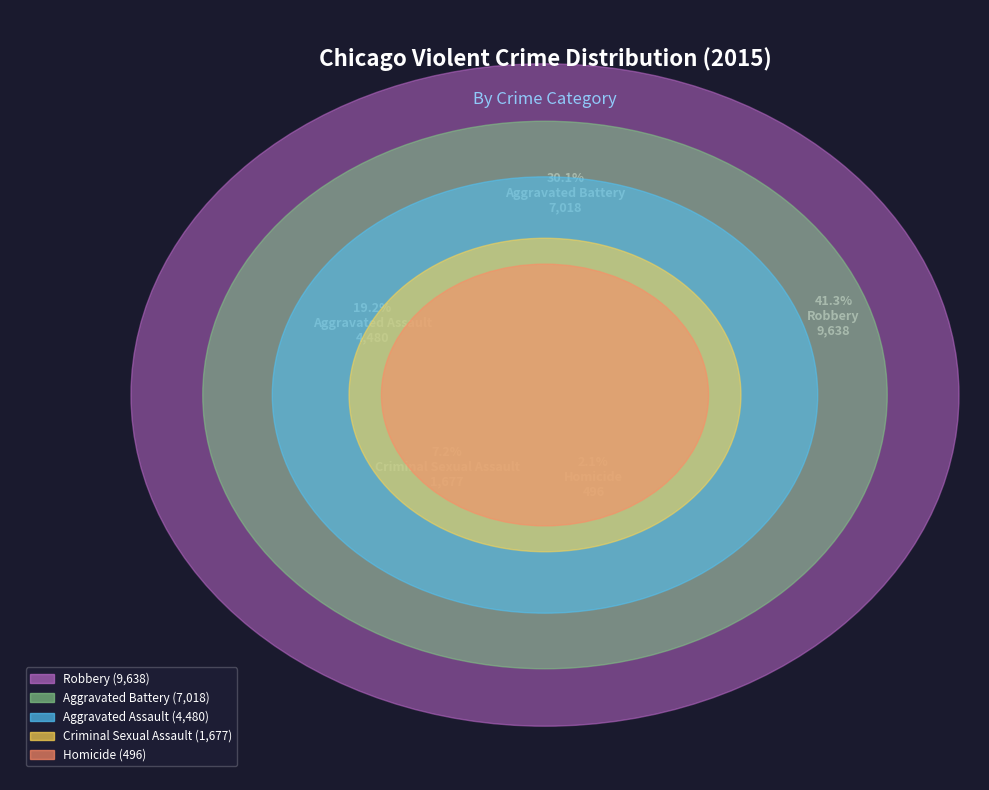

Rank the categories by value from highest to lowest.

Robbery, Aggravated Battery, Aggravated Assault, Criminal Sexual Assault, Homicide